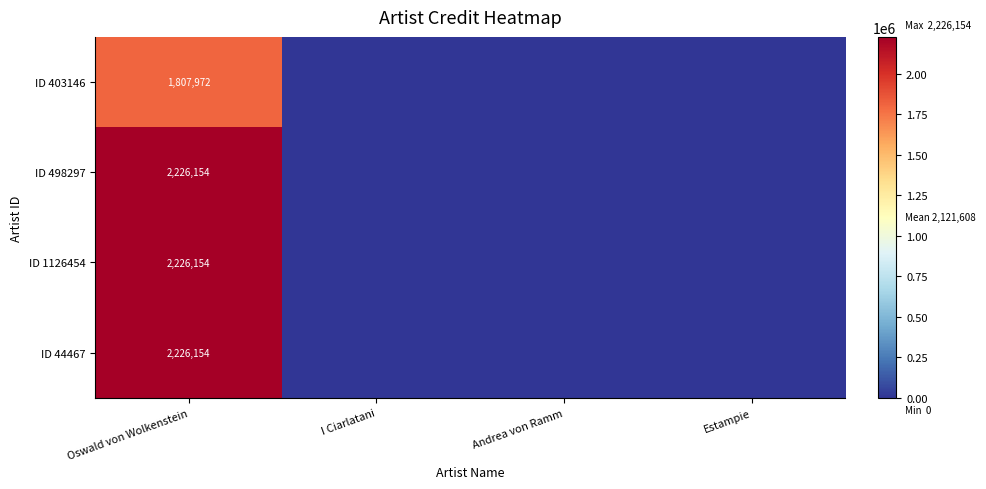

What is the total value across all series at Oswald von Wolkenstein?

8486434